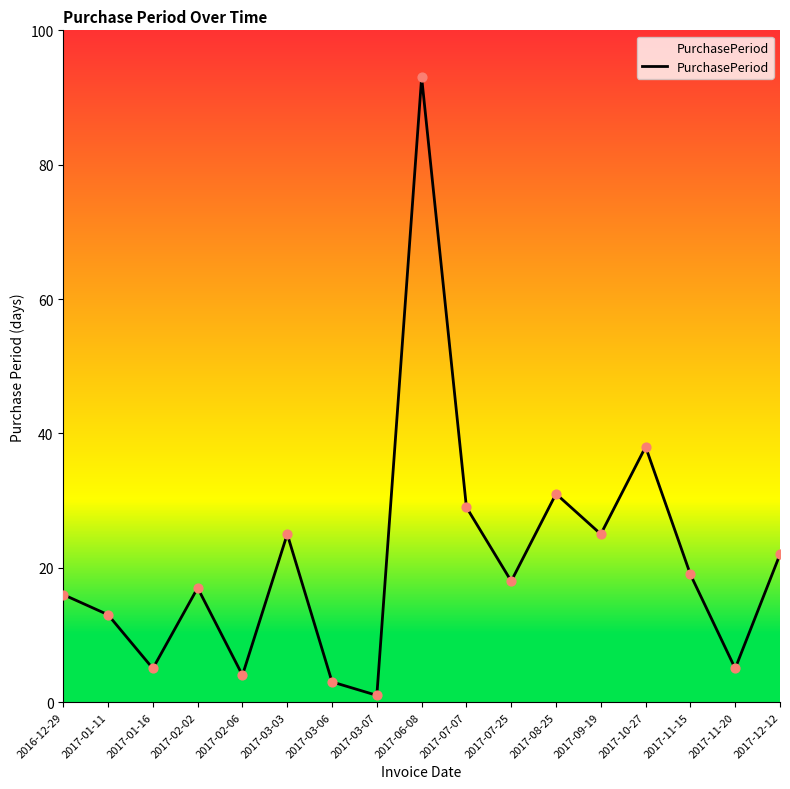

Between 2017-01-11 and 2017-01-16, which is larger?

2017-01-11